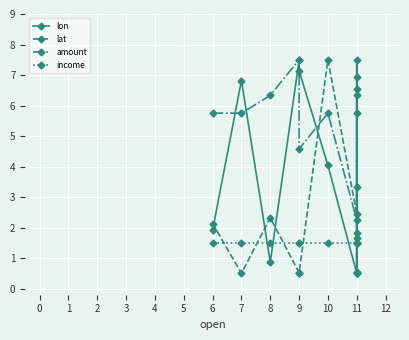

Count the number of data series in this chart.

4